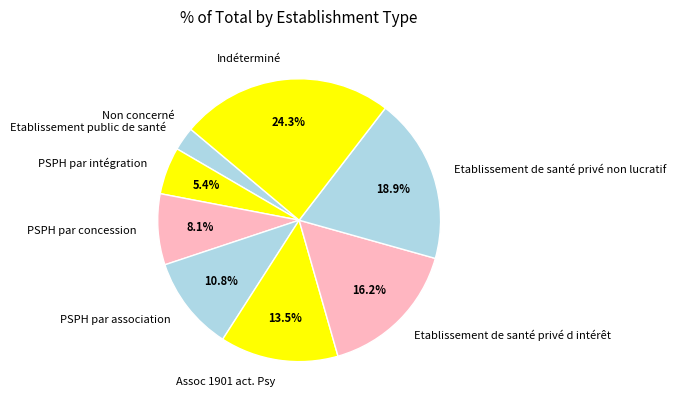

Is PSPH par intégration the majority of the pie?

No